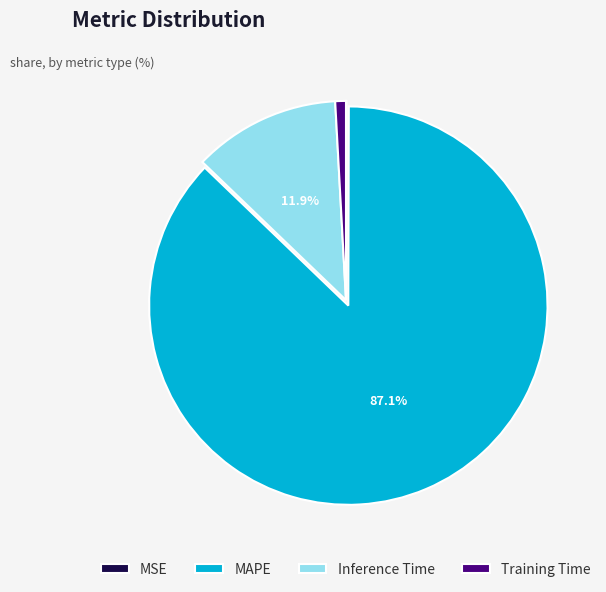

Which slice is the largest?

MAPE